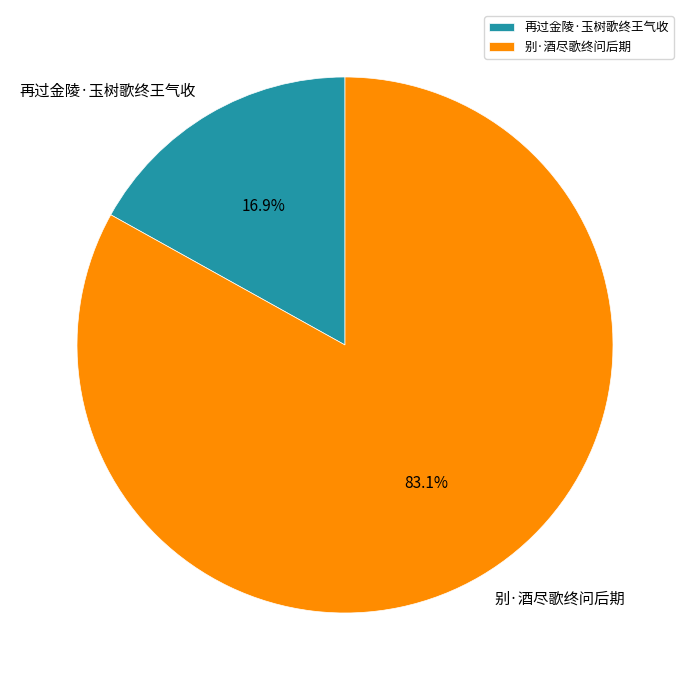

To the nearest percent, what is the average slice percentage?

50%